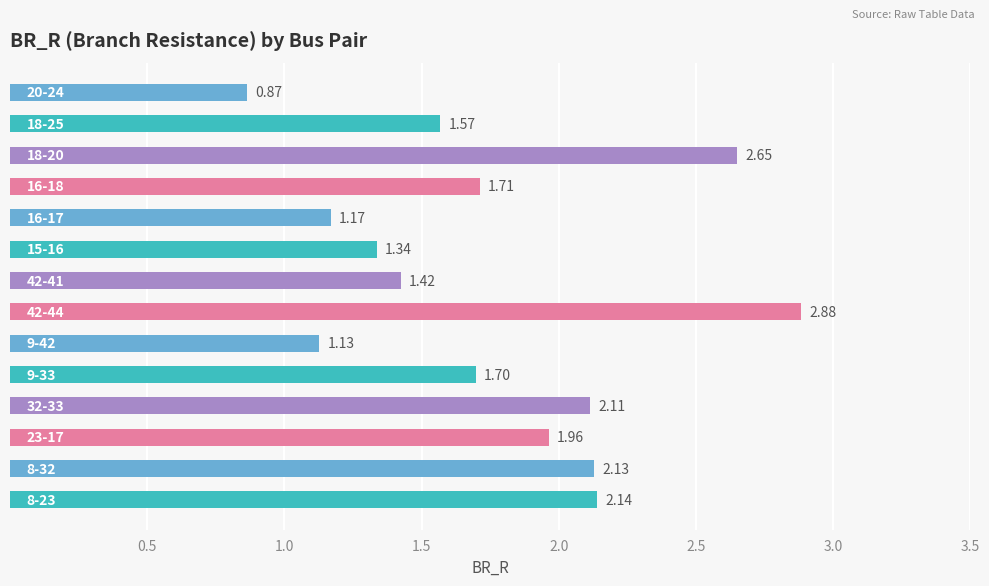

What is the sum of all values?

24.8